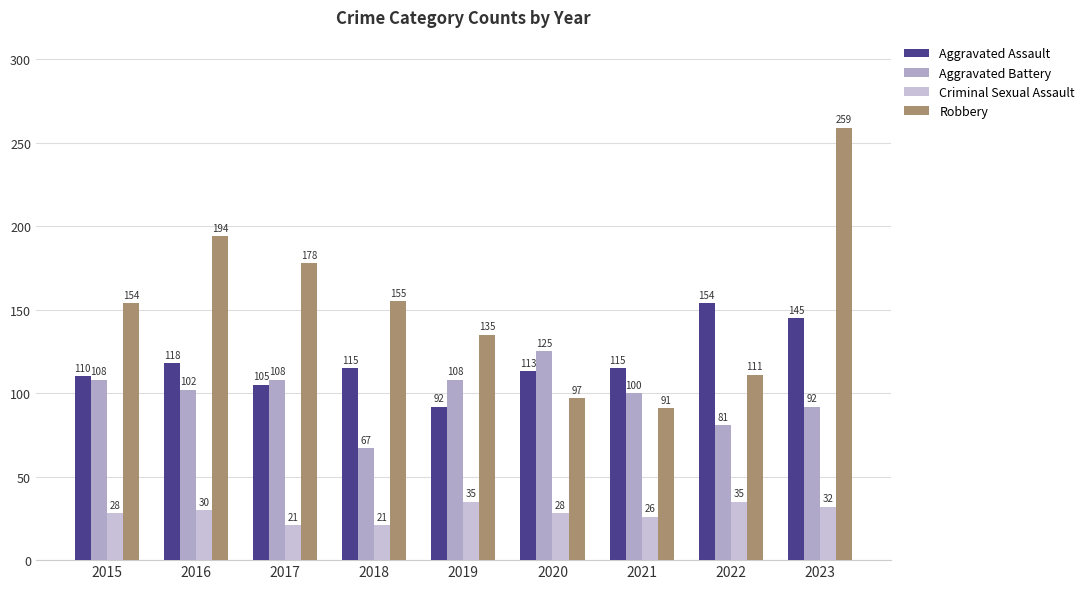

What is the sum of the Robbery values at 2023 and 2021?

350